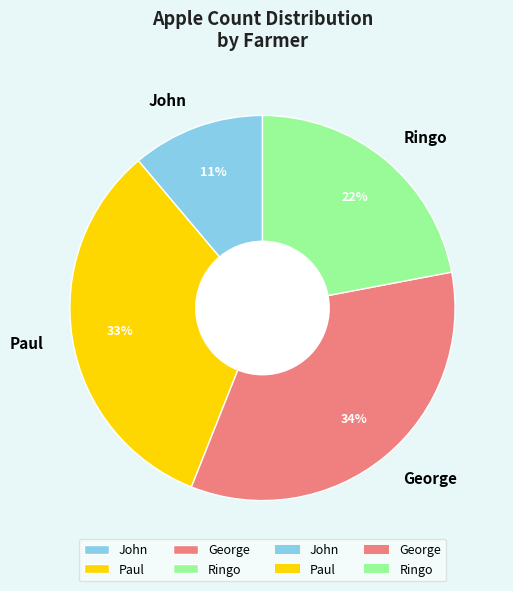

Is it true that Paul is 44% of the pie?

False